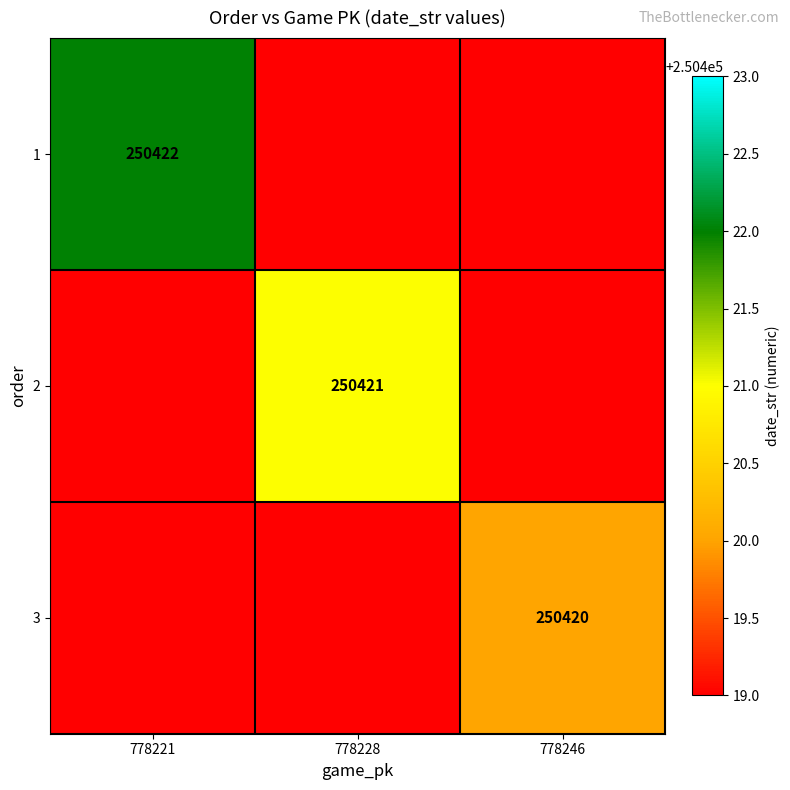

At how many categories does at least one series exceed 106990?

3